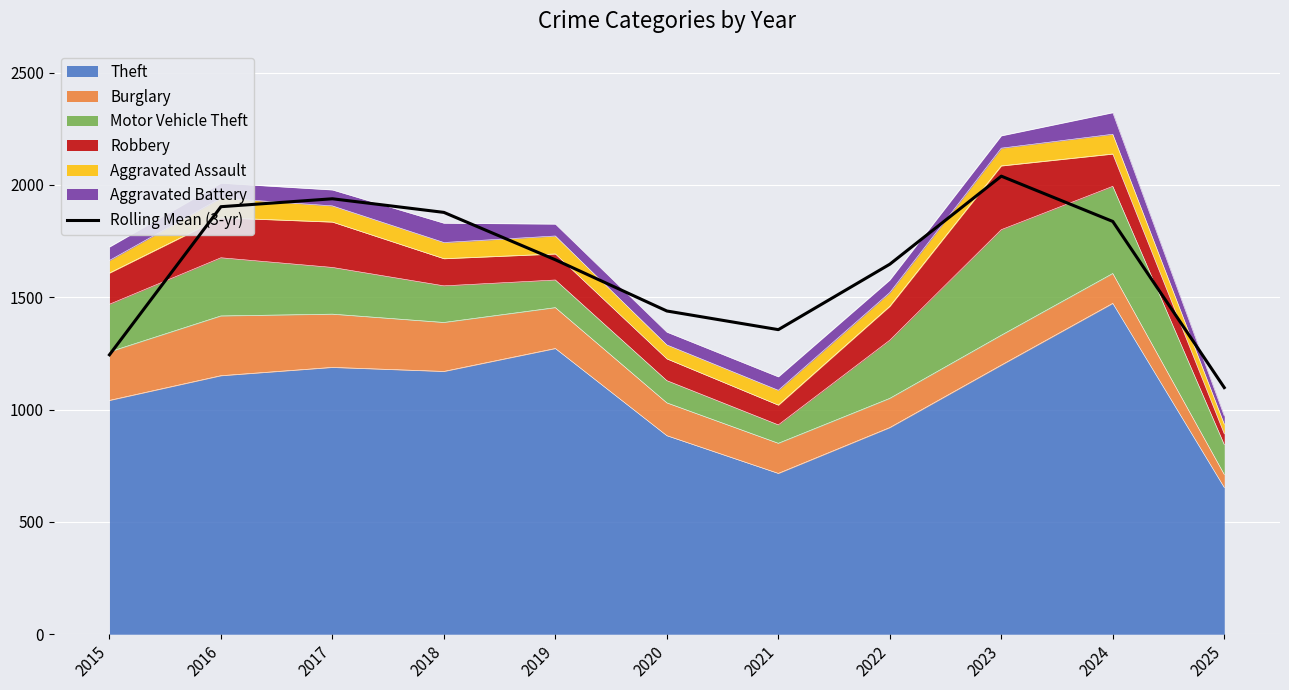

Which label corresponds to the largest value in the chart?

2023